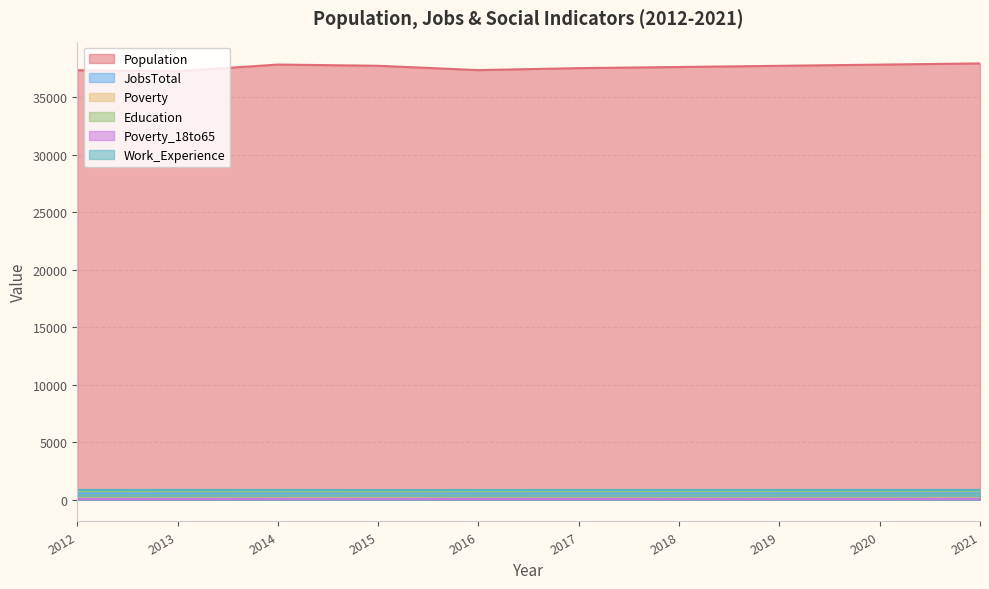

Between 2019 and 2017, which is larger?

2019